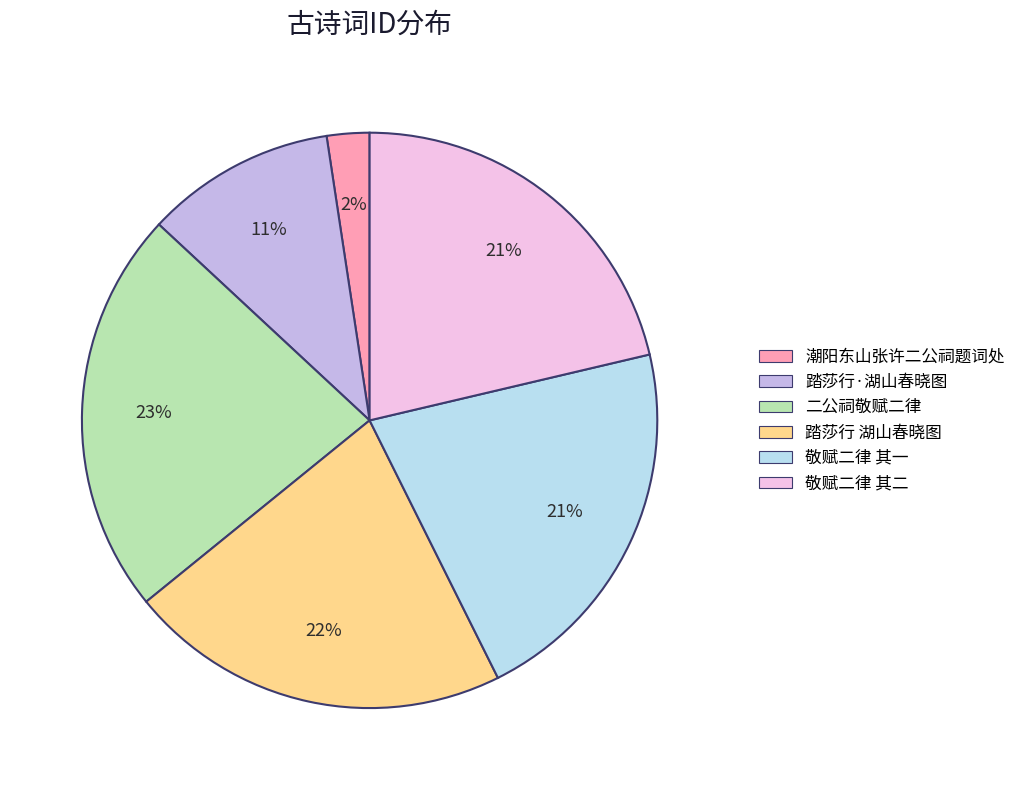

To the nearest percent, what is the average slice percentage?

17%